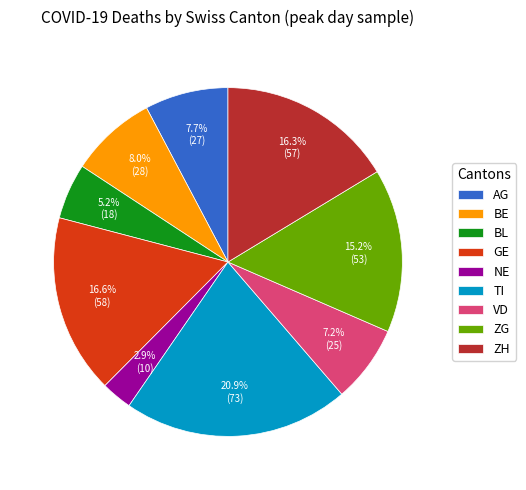

To the nearest percent, what is the difference between the largest and smallest slice percentages?

18%